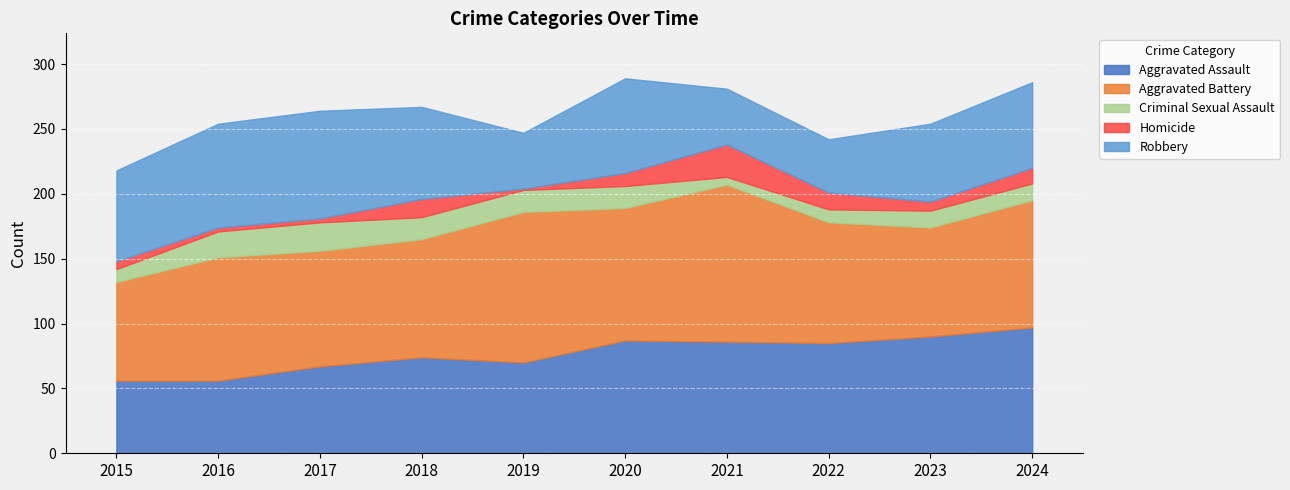

True or false: Homicide and Aggravated Assault cross at least once.

False